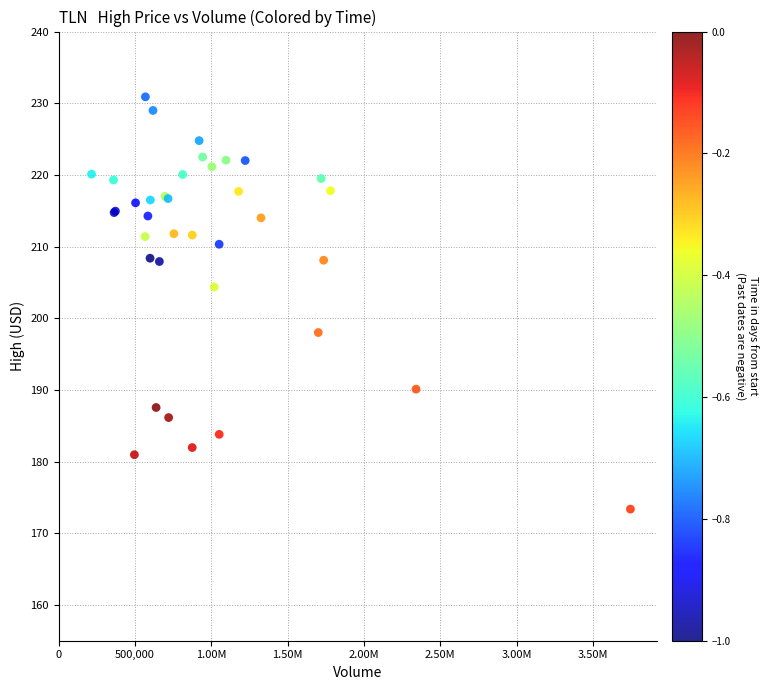

What Y value in the scatter plot is closest to 202?

204.4